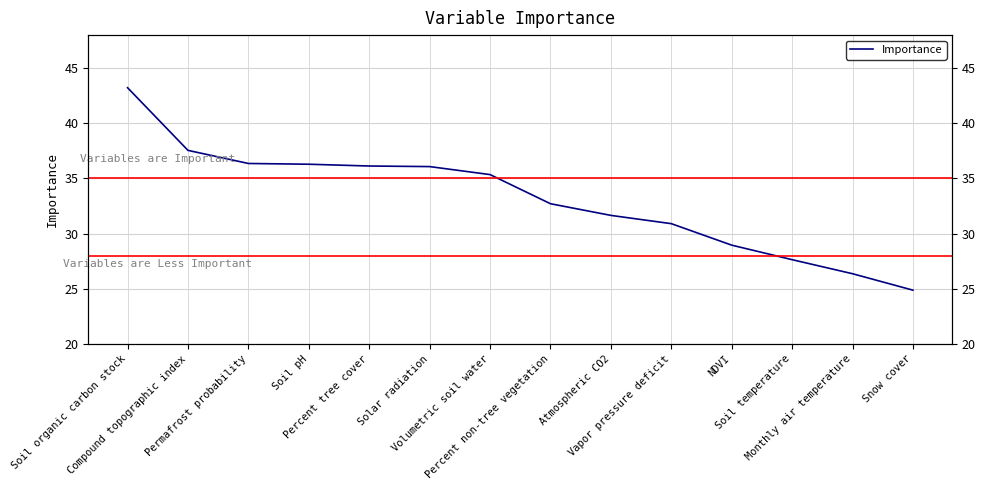

Which has a higher value, Vapor pressure deficit or Permafrost probability?

Permafrost probability